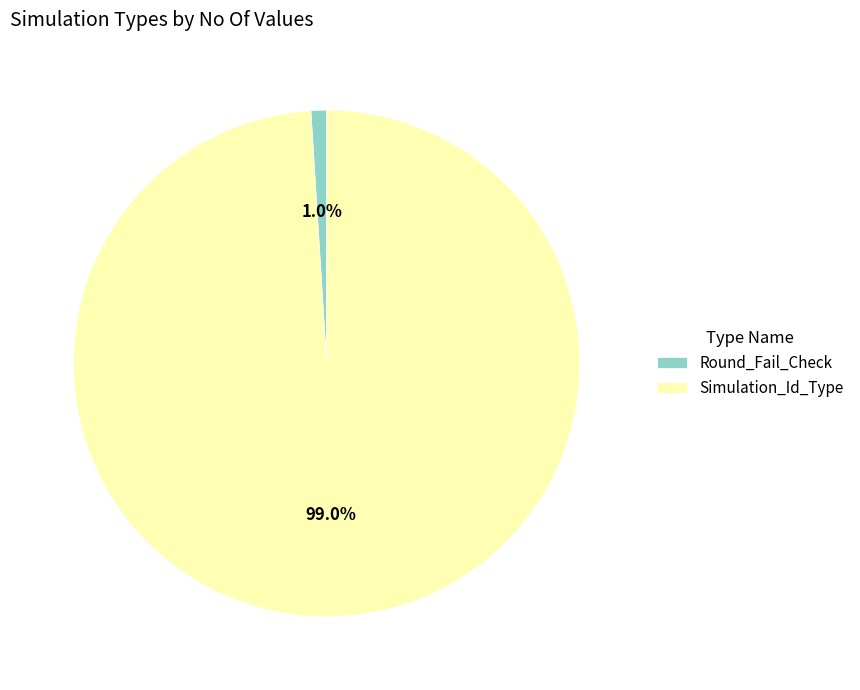

What portion of the pie excludes Round_Fail_Check?

99.0%